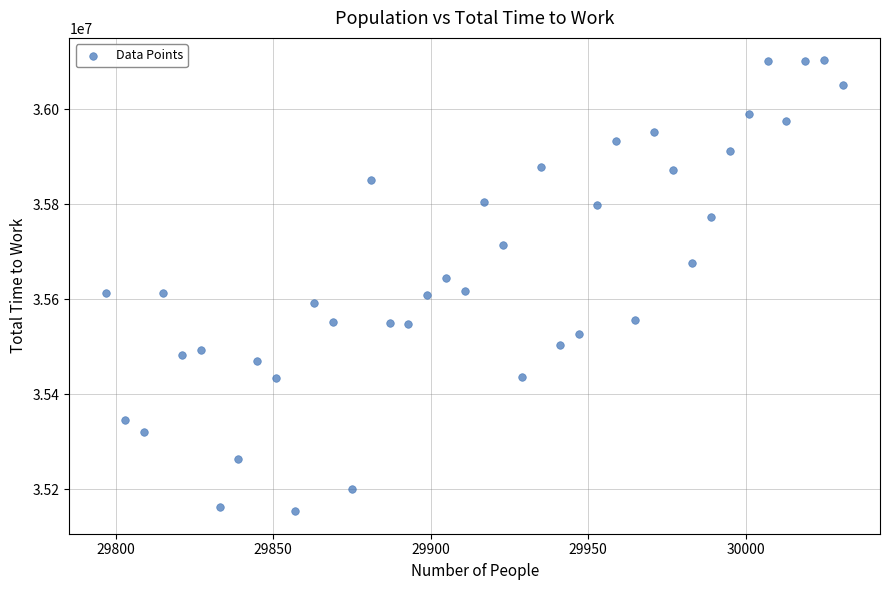

What is the range of X values (max minus min)?

234.0